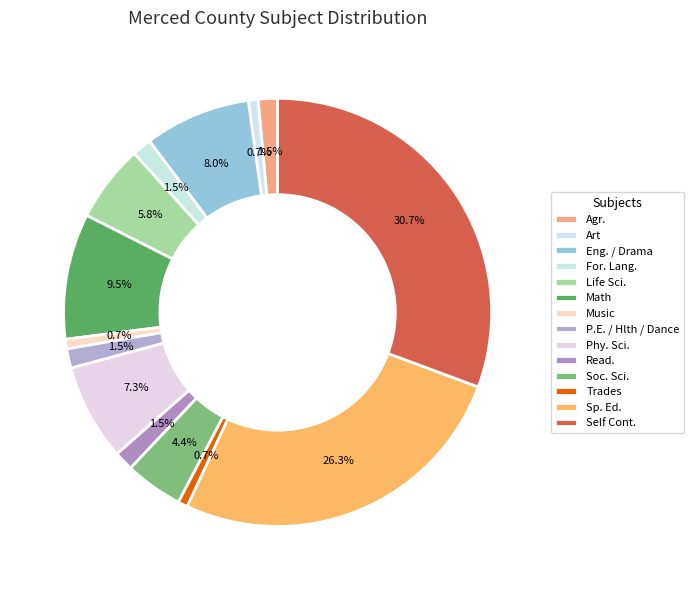

Count the number of slices in the pie.

14